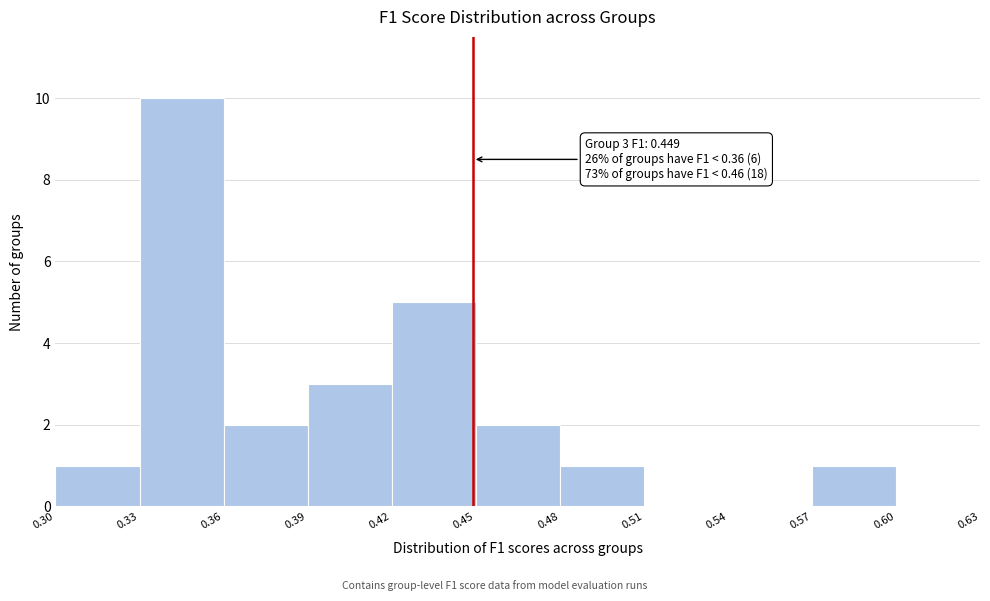

Which range on the x-axis has the tallest bar?

0.33 to 0.36